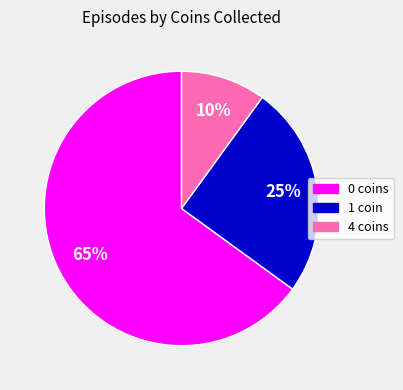

To the nearest percent, what is the average slice percentage?

33%